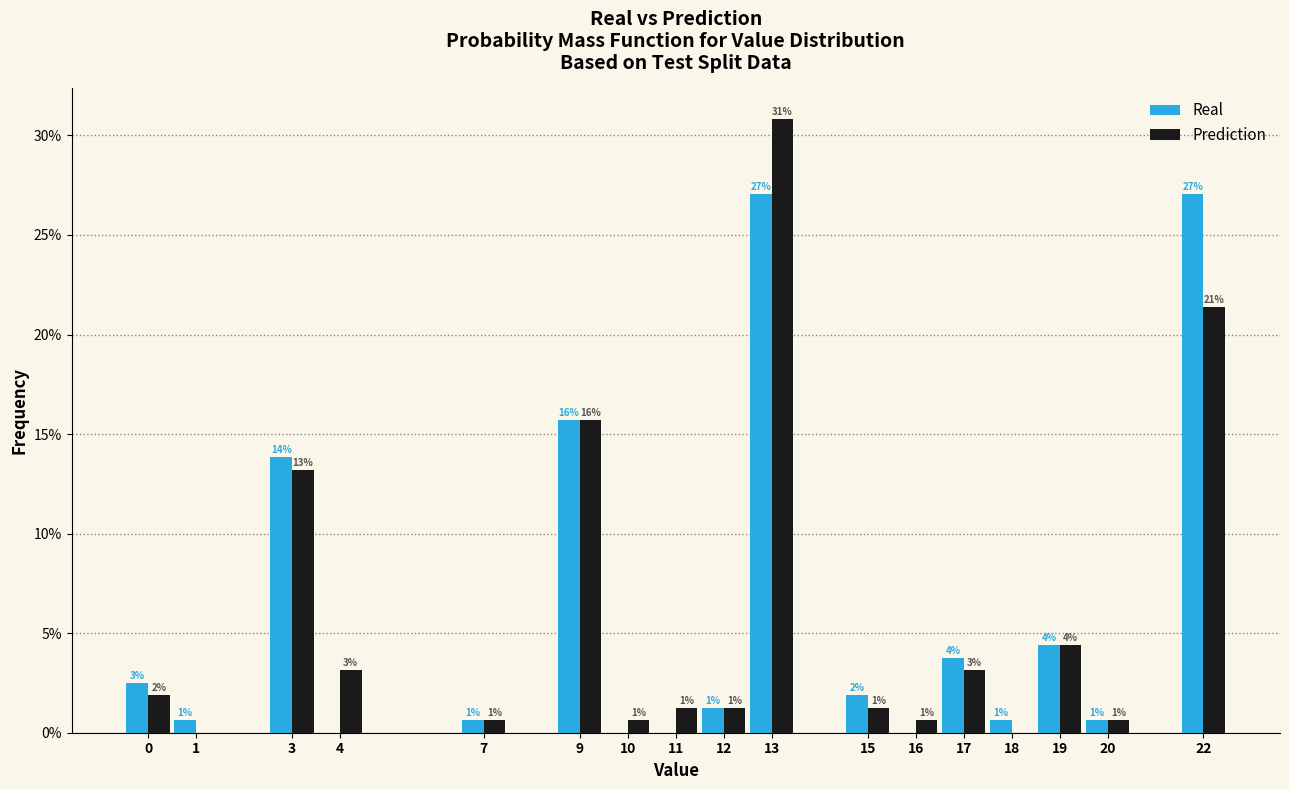

How many groups of bars are there?

17